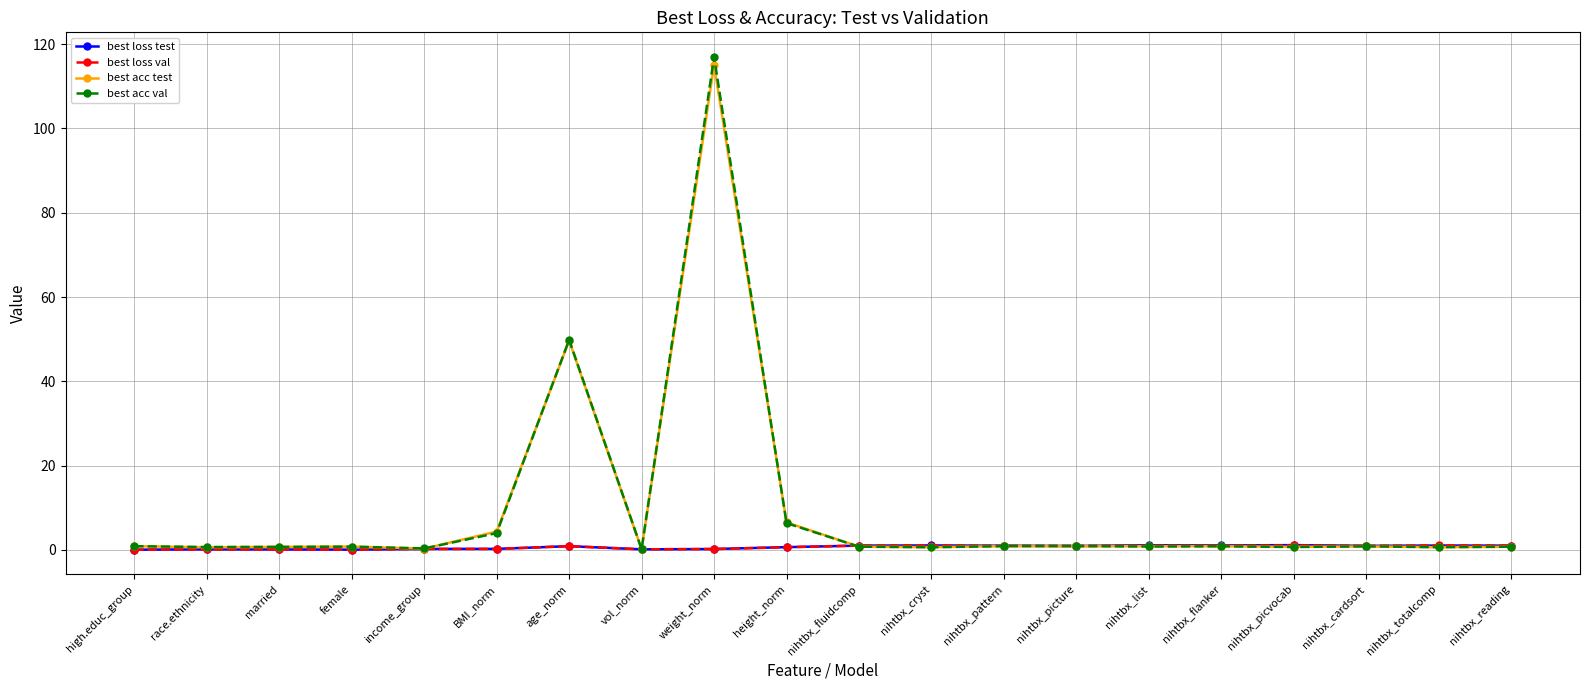

What position from the left is nihtbx_picture?

14